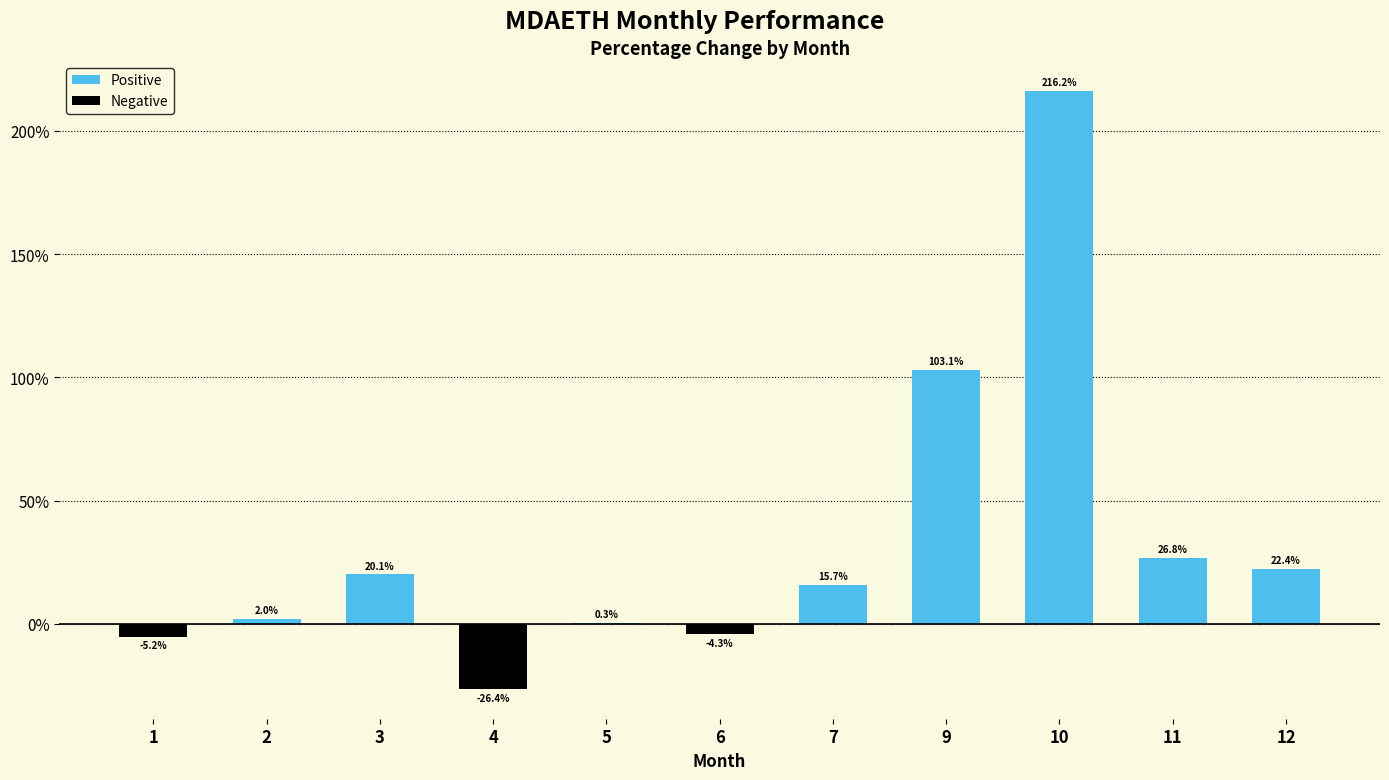

Reading right to left, what are all the values shown in this chart?

22.4	26.8	216.2	103.1	15.7	-4.3	0.3	-26.4	20.1	2.0	-5.2